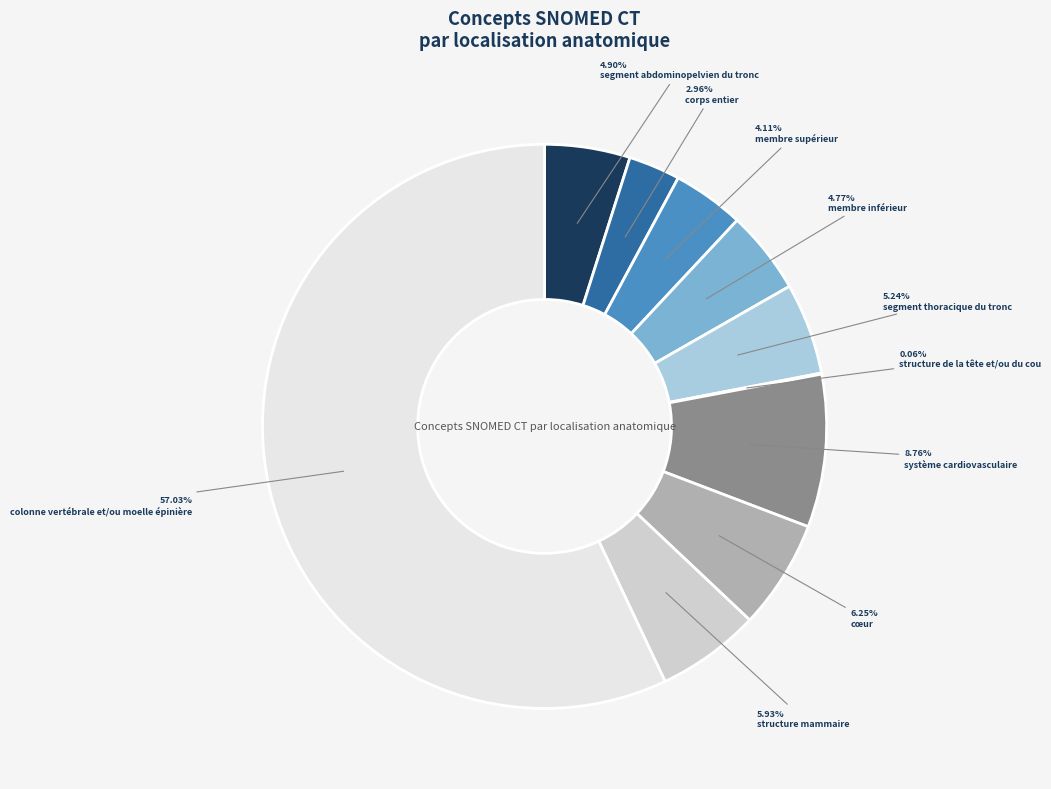

The cœur slice represents 20% of the pie. True or false?

False